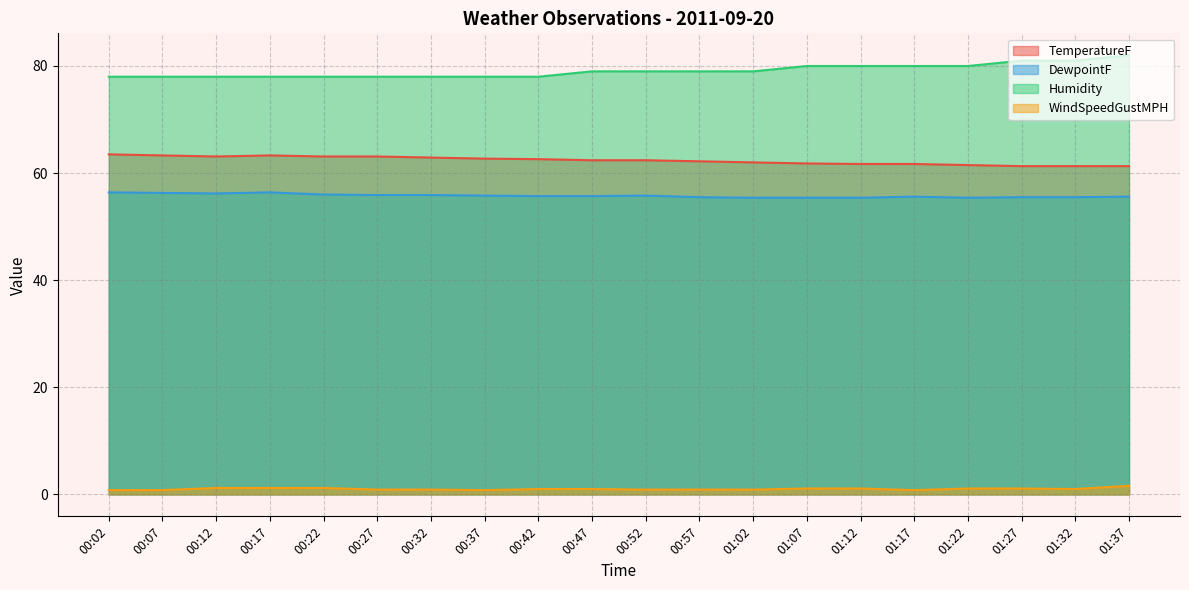

At how many categories does at least one series exceed 61?

20